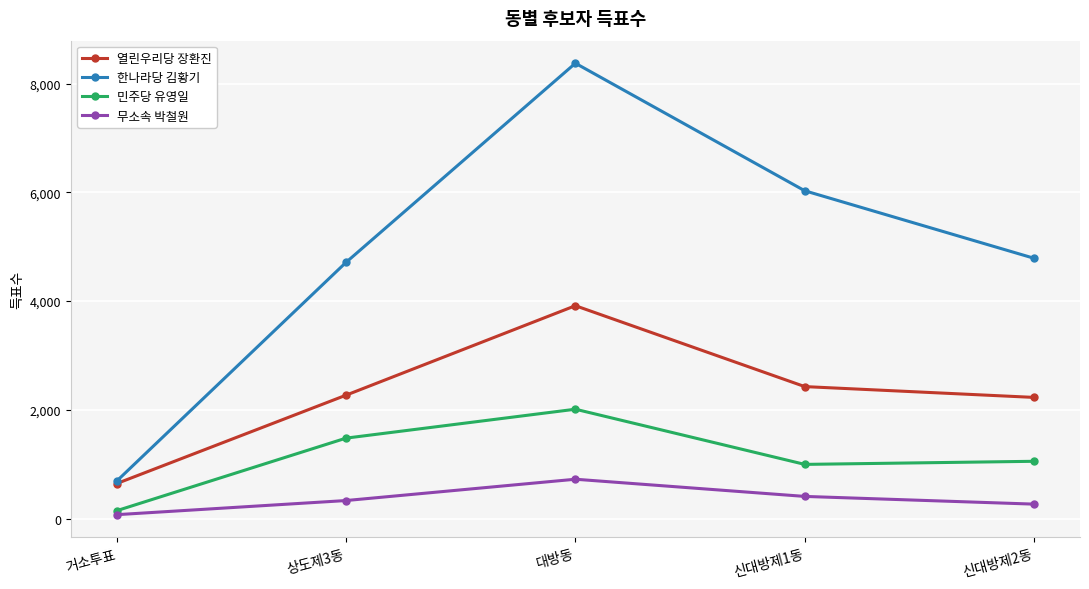

The value of 한나라당 김황기 at 신대방제2동 is 4788. True or false?

True